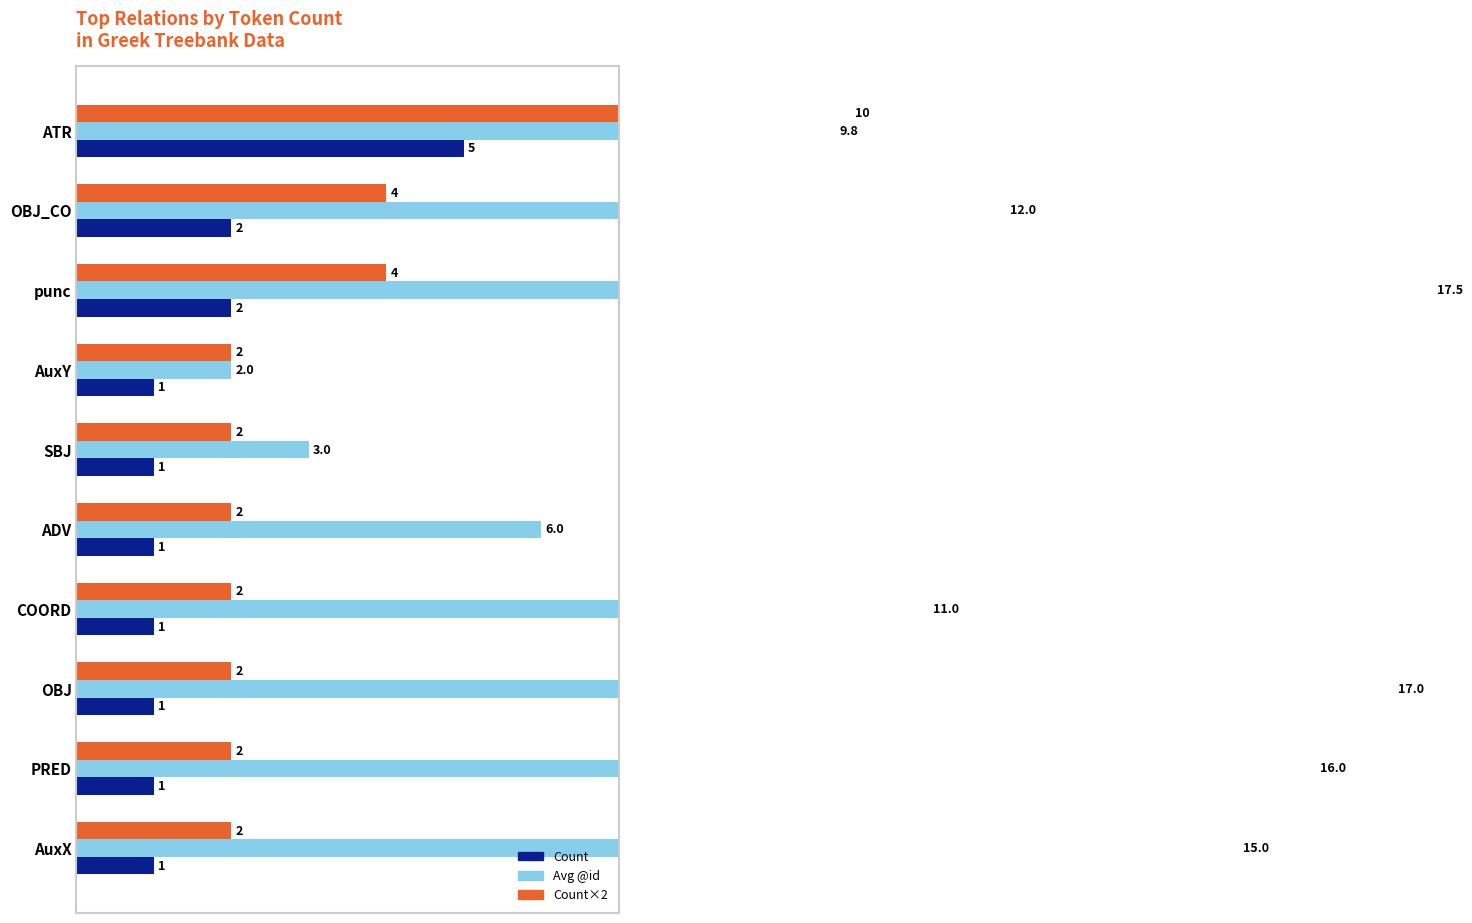

True or false: Count×2 has a value of 2.0 at SBJ.

True